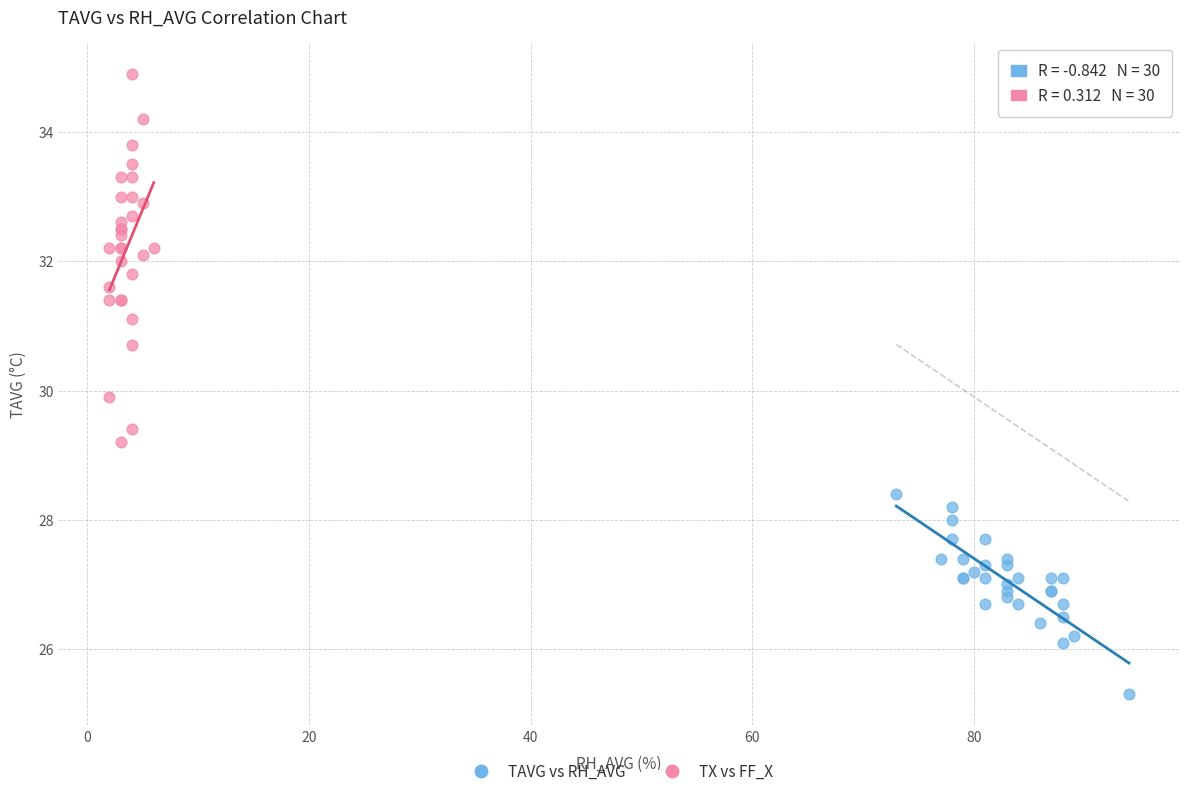

Which series reaches the minimum Y coordinate?

TAVG vs RH_AVG